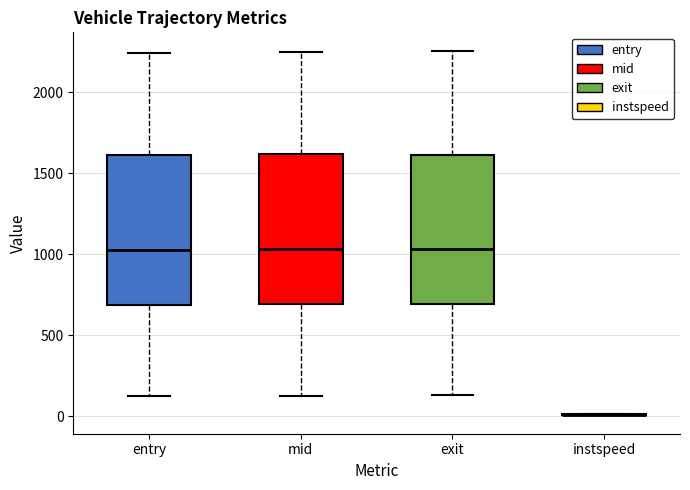

Where does the median line of the box for exit sit on the y-axis? The values are not printed on the chart, so give them approximately, as read against the axis.

1050